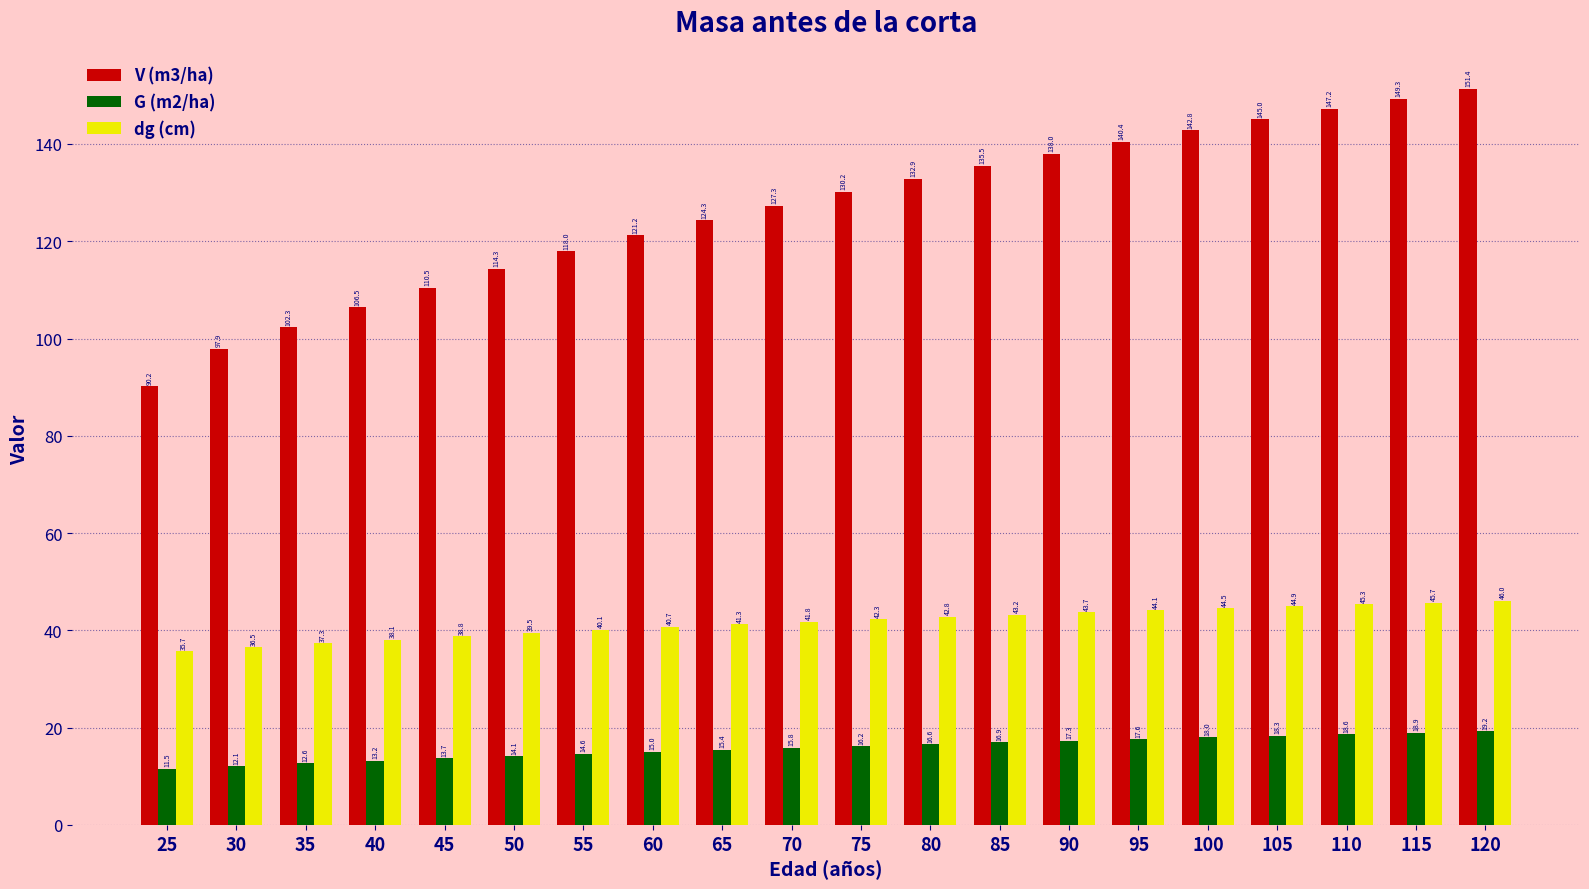

At how many categories does at least one series exceed 99?

18